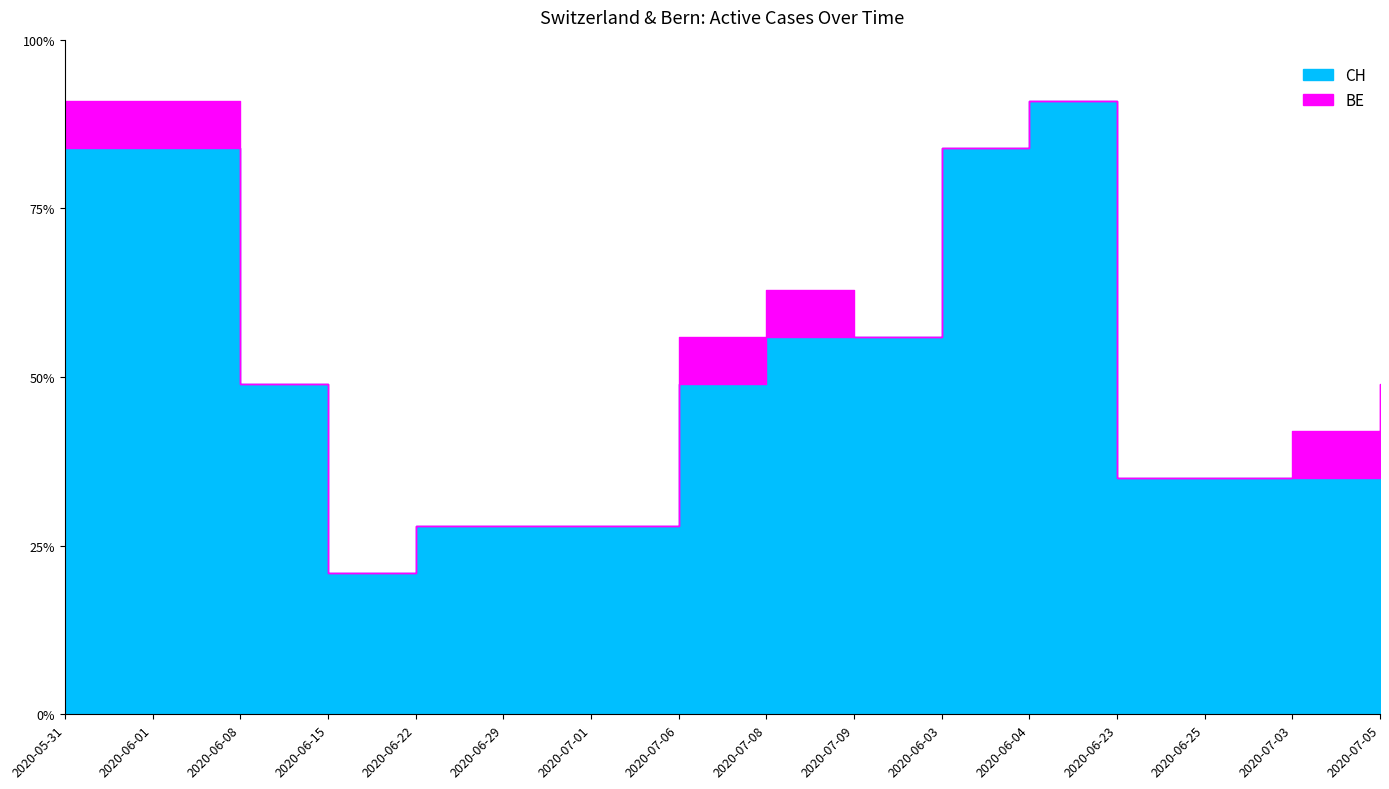

True or false: CH and BE intersect in this chart.

False